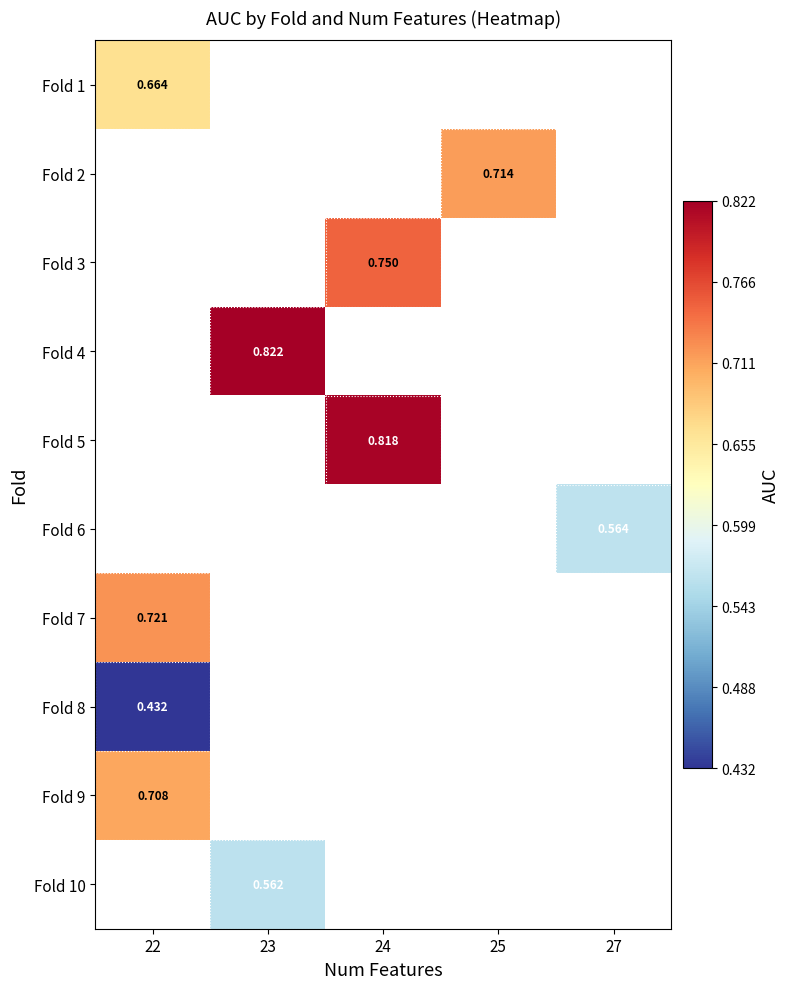

What is the greatest value displayed?

0.8